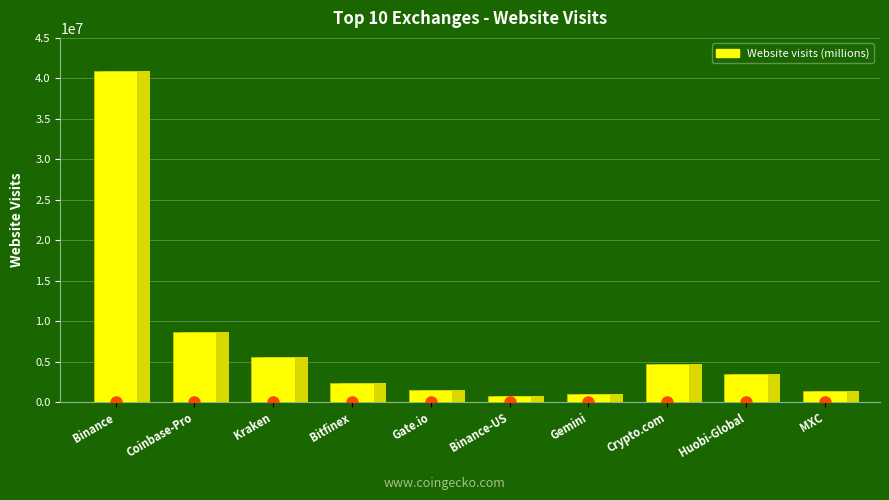

At which category does the chart reach its minimum across all series?

Binance-US